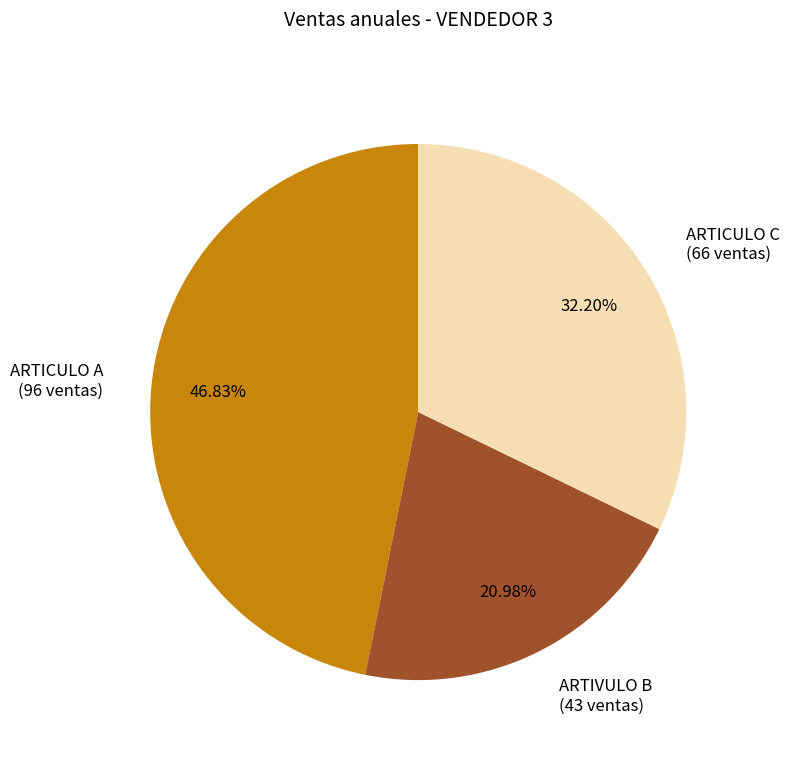

Does any single category account for the majority?

No